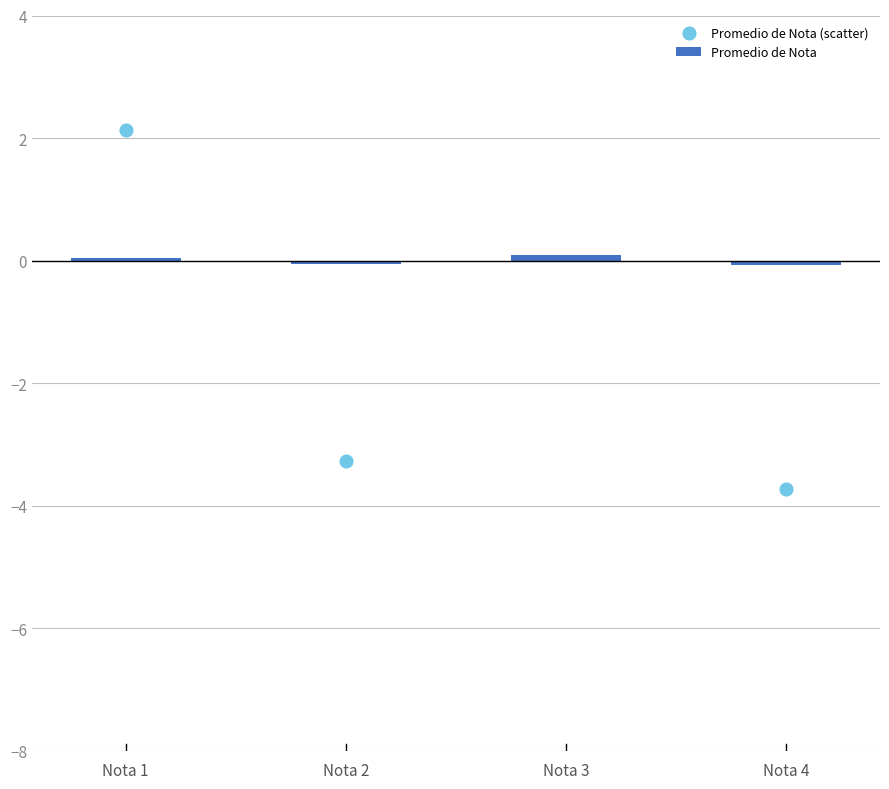

What is the total value across all series at Nota 1?

2.2